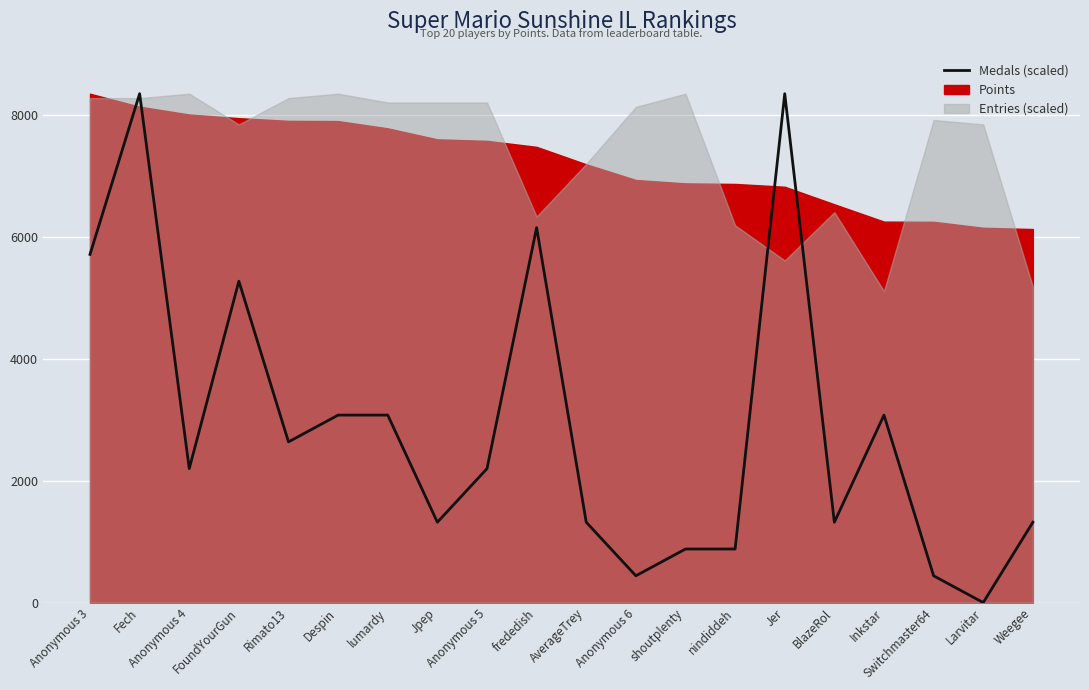

Approximately how many times larger is the value at shoutplenty compared to Anonymous 6?

2.0